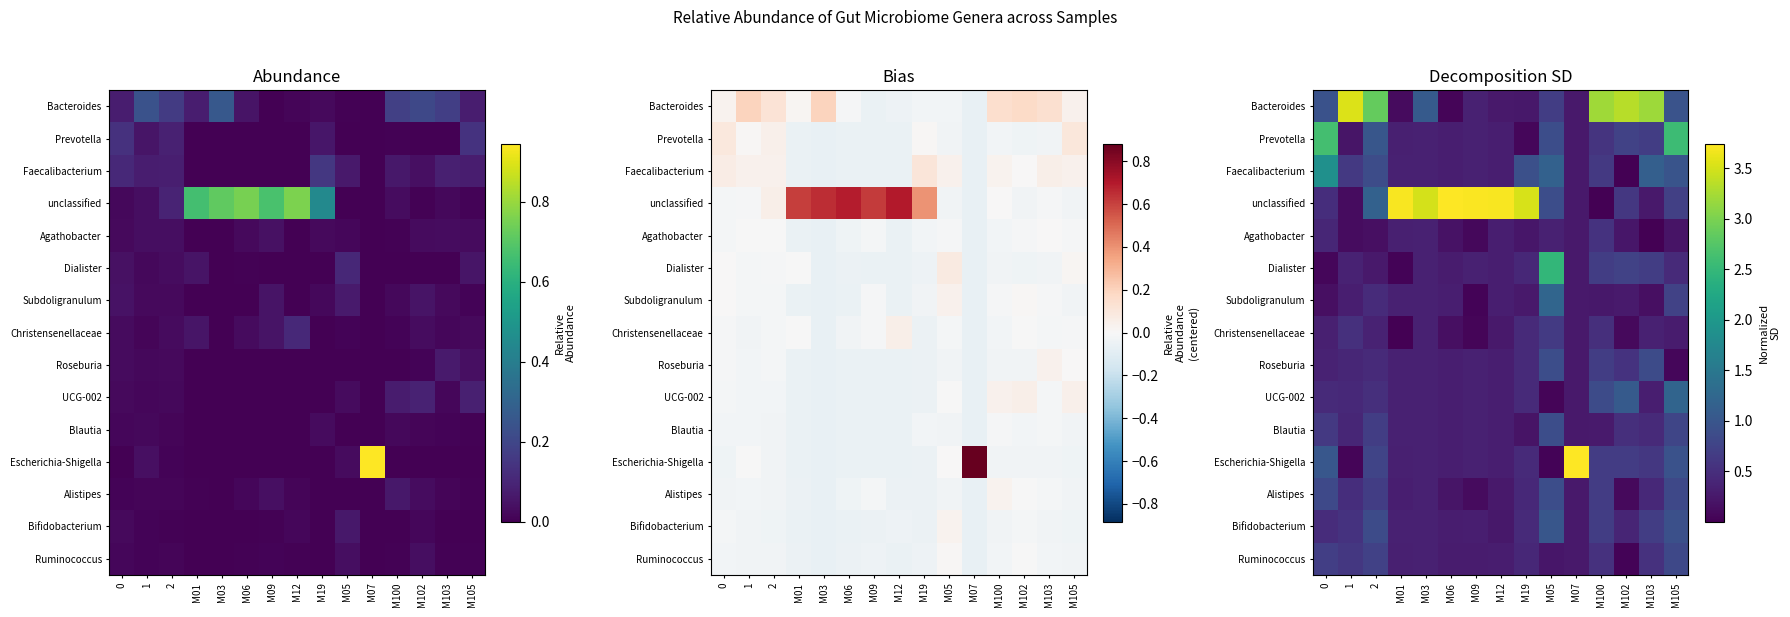

What is the difference between the highest and lowest values at 2?

2.7